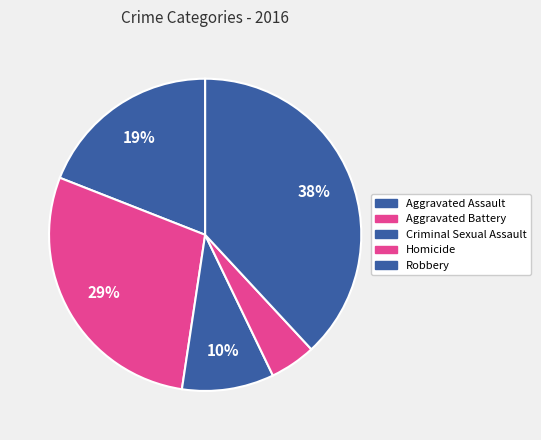

How many slices are in this pie chart?

5